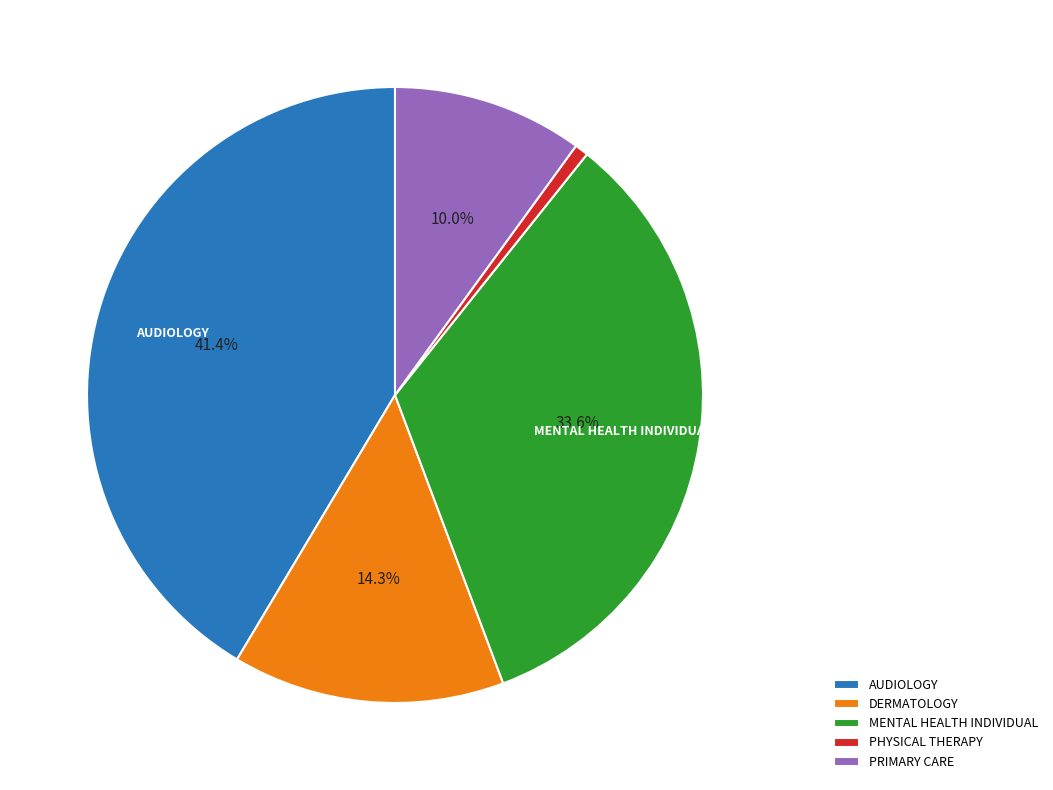

To the nearest percent, what is the average slice percentage?

20%